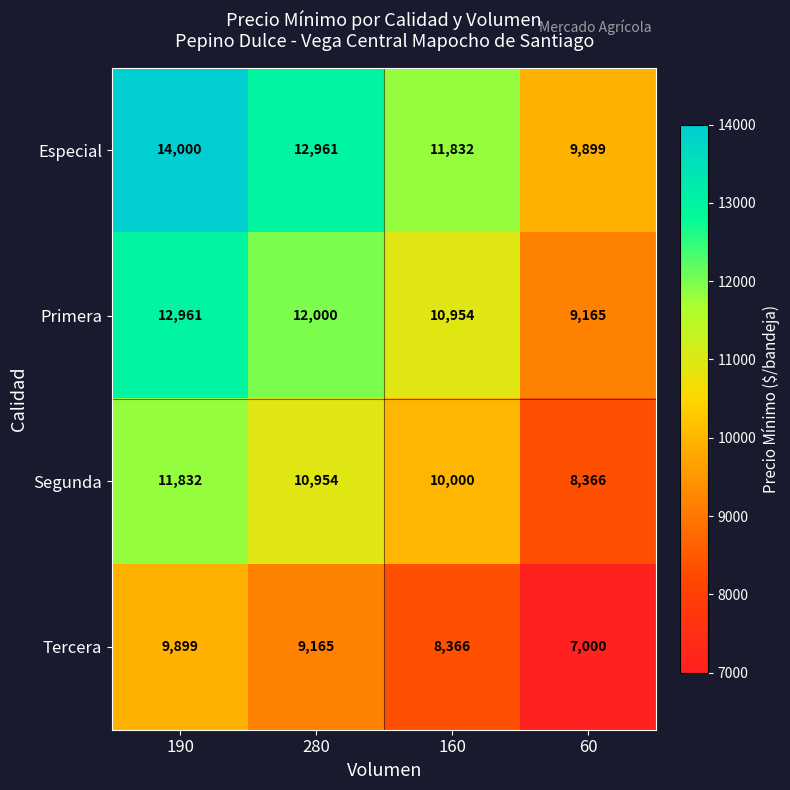

At which label is Especial closest to 11949?

160